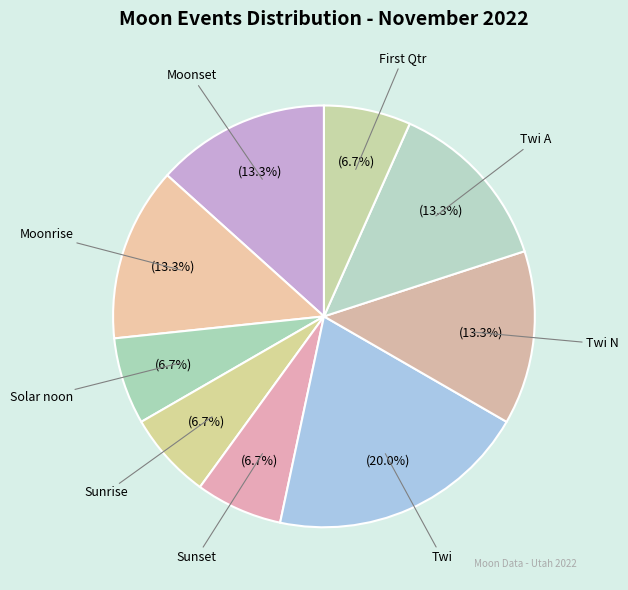

How many segments does this pie chart have?

9